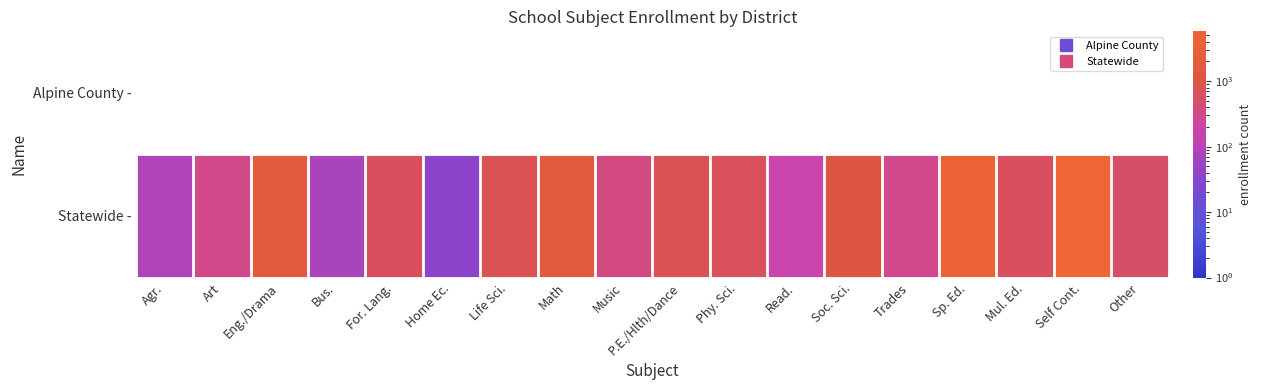

Reading left to right, what are all the values shown in this chart?

Alpine County -: Agr.=0.0	Art=0.0	Eng./Drama=0.0	Bus.=0.0	For. Lang.=0.0	Home Ec.=0.0	Life Sci.=0.0	Math=0.0	Music=0.0	P.E./Hlth/Dance=0.0	Phy. Sci.=0.0	Read.=0.0	Soc. Sci.=0.0	Trades=0.0	Sp. Ed.=0.0	Mul. Ed.=0.0	Self Cont.=0.0	Other=0.0
Statewide -: Agr.=89.5	Art=320.8	Eng./Drama=1837.2	Bus.=74.5	For. Lang.=629.0	Home Ec.=35.7	Life Sci.=794.2	Math=1805.6	Music=370.1	P.E./Hlth/Dance=761.0	Phy. Sci.=703.1	Read.=169.8	Soc. Sci.=1063.1	Trades=295.4	Sp. Ed.=4119.3	Mul. Ed.=646.3	Self Cont.=5778.8	Other=564.7